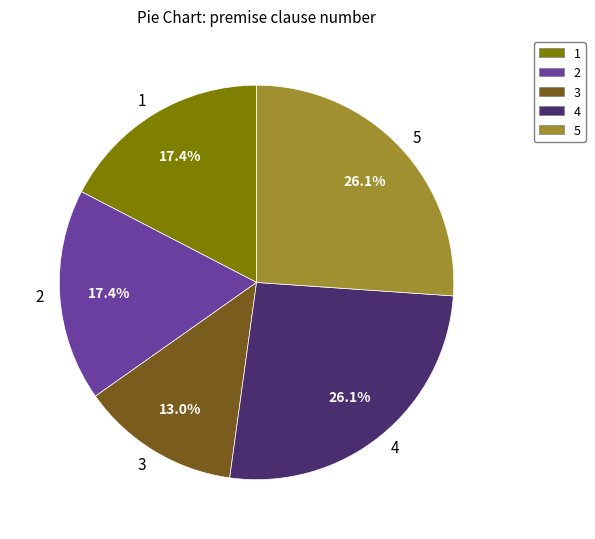

Count the number of slices in the pie.

5